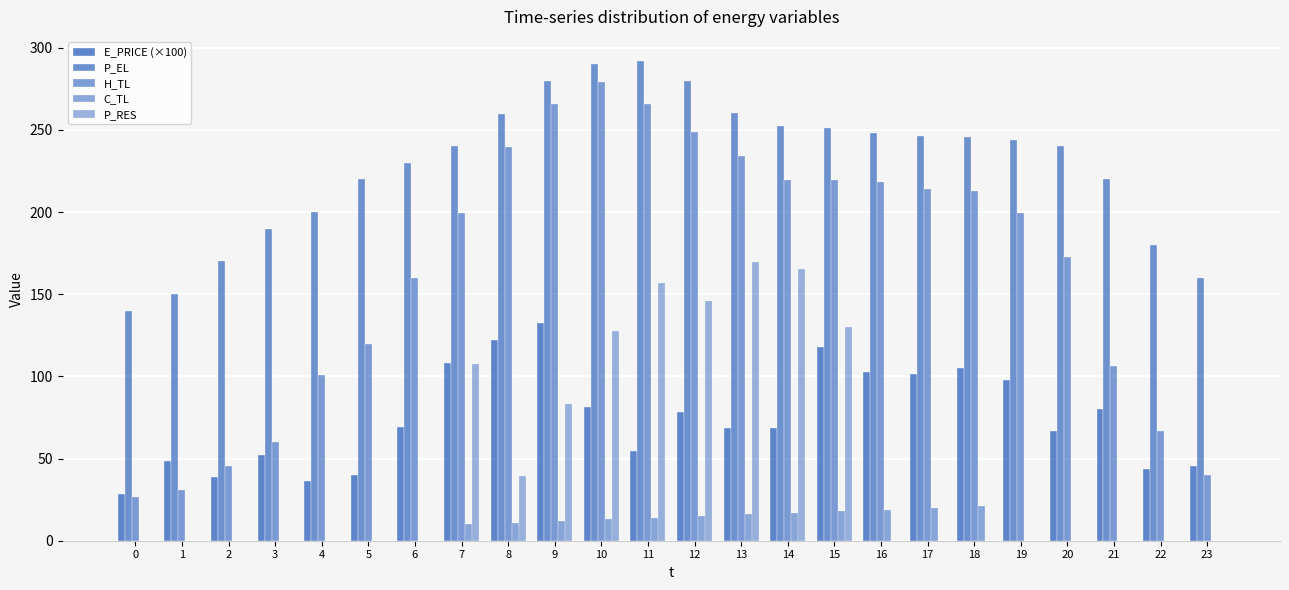

What is the value of the H_TL bar at the 11th from the left?

279.4